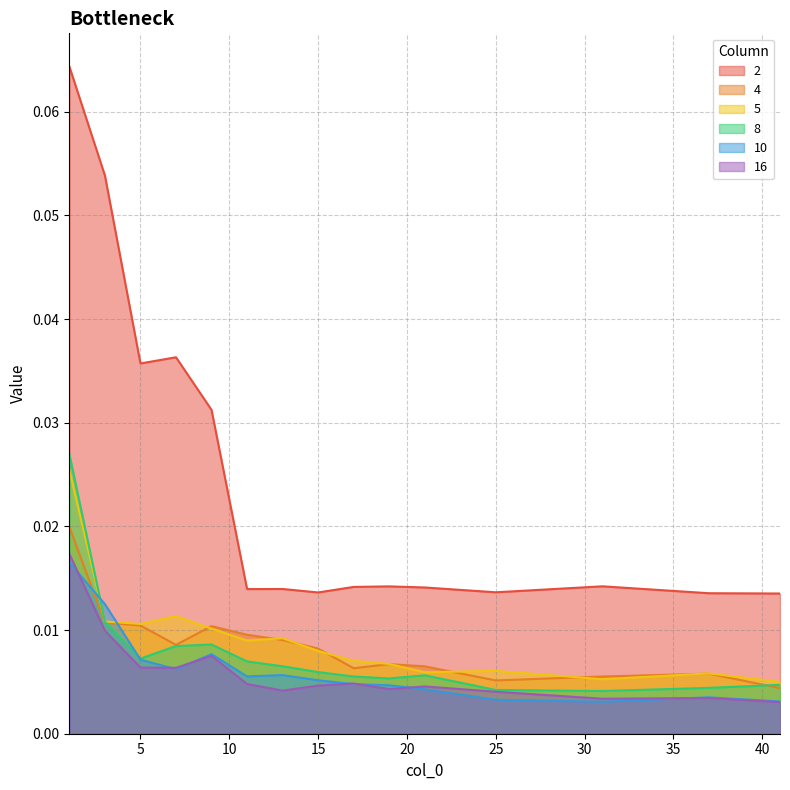

What is the difference between the maximum and minimum values in the 2 series?

0.1